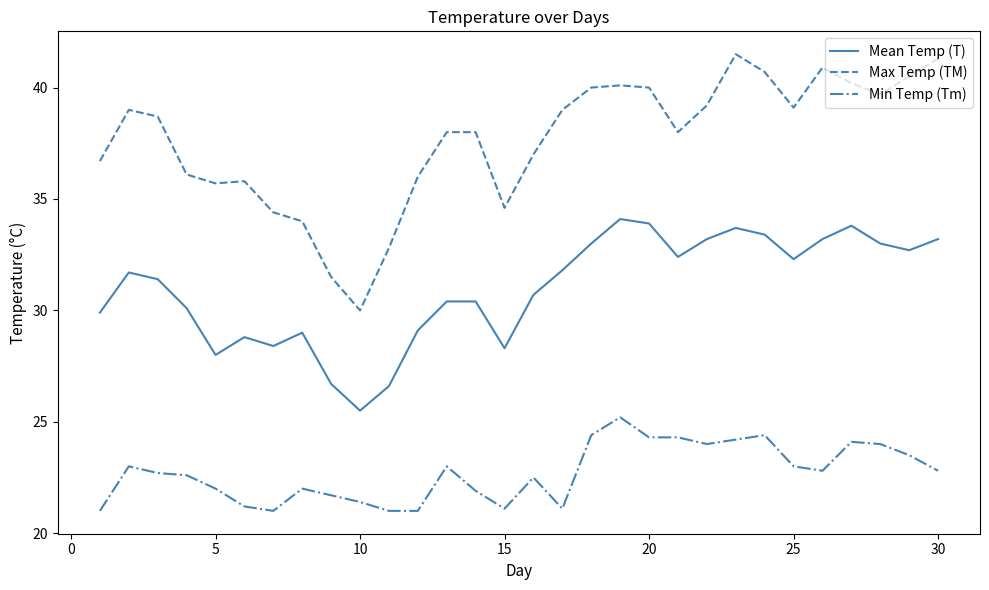

What is the difference between the maximum and minimum values in the Min Temp (Tm) series?

4.2